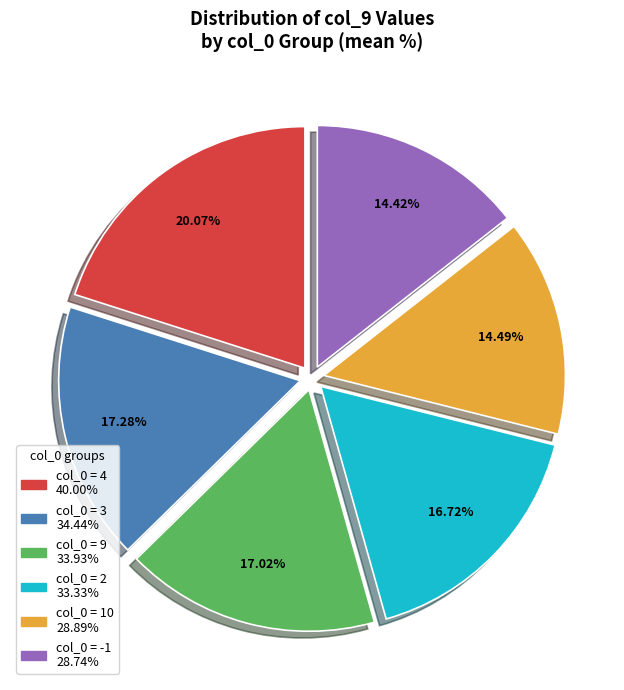

Is there any slice that represents more than half of the pie?

No